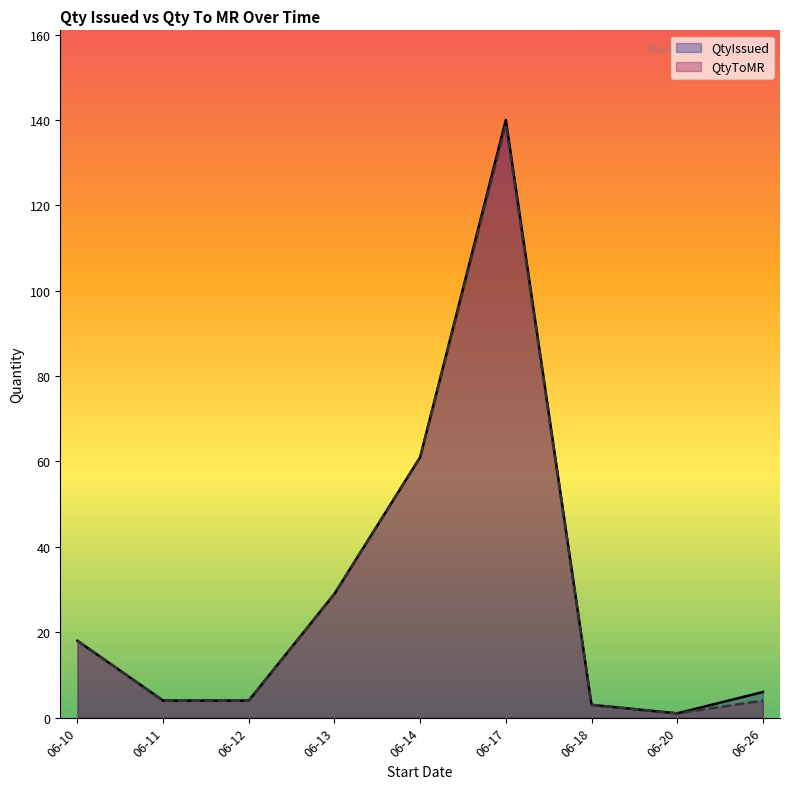

The QtyIssued series shows 26 at 06-10. True or false?

False